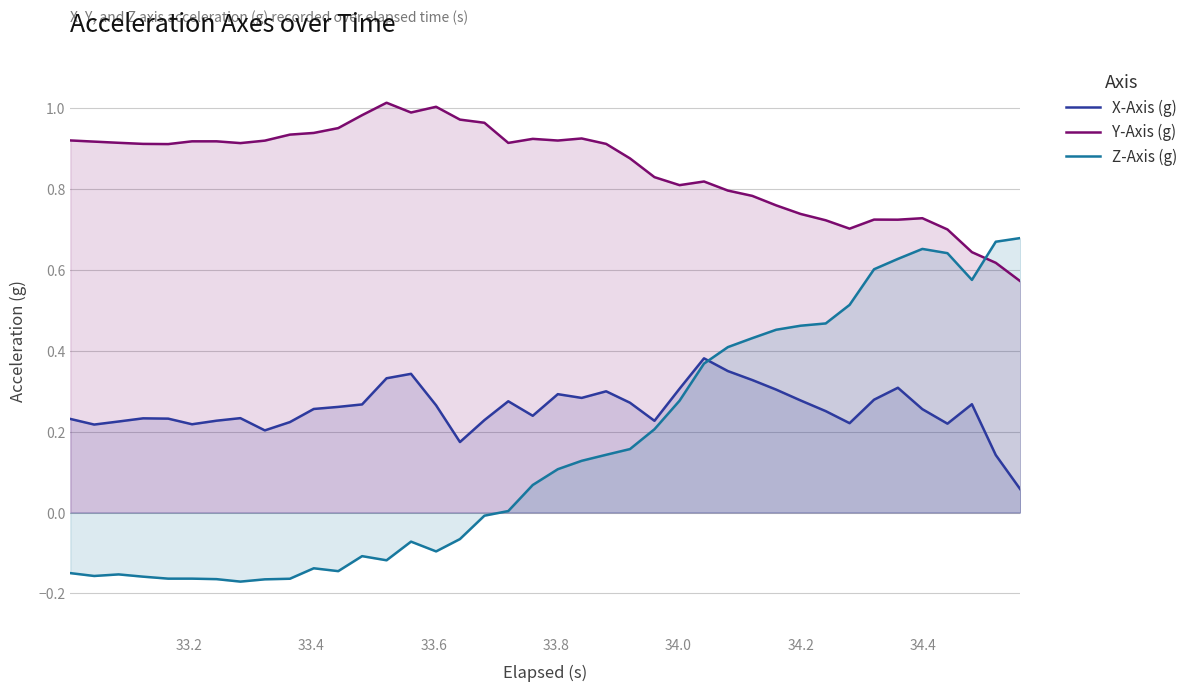

How many times do Y-Axis (g) and Z-Axis (g) cross each other?

1